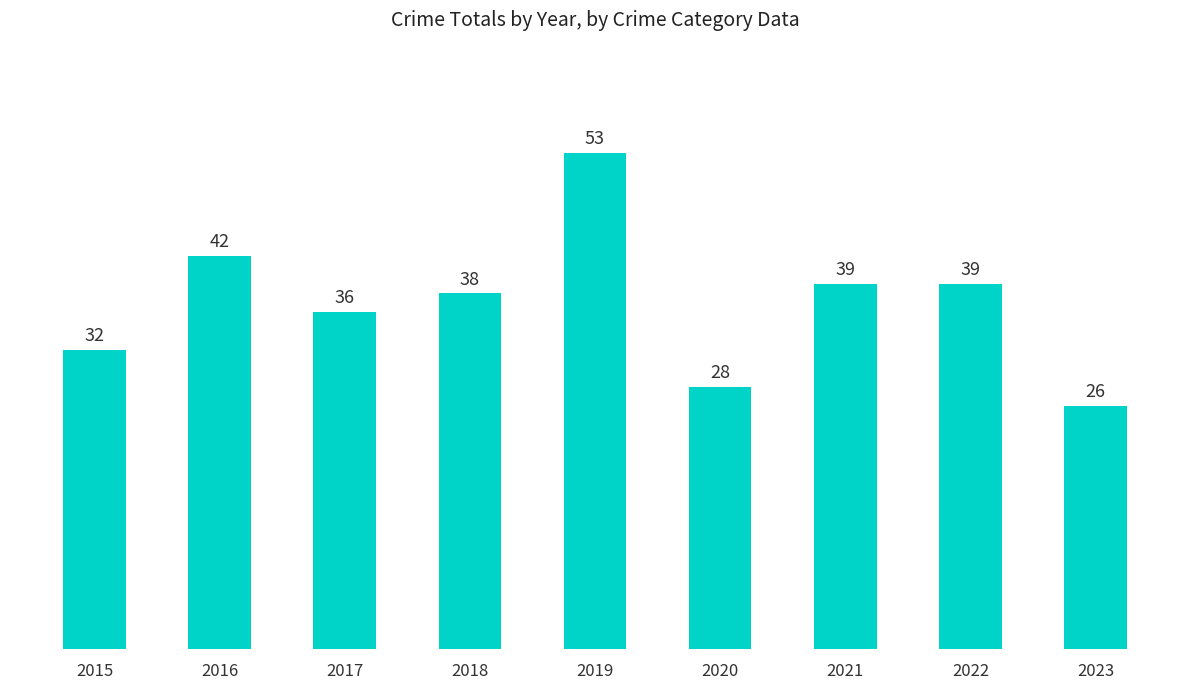

Is it true that the value at 2015 is 32?

True